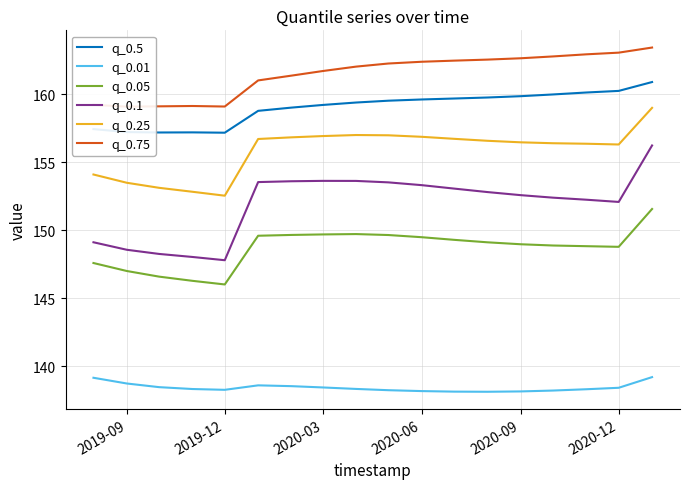

What is the difference between the maximum and minimum values in the q_0.01 series?

1.1